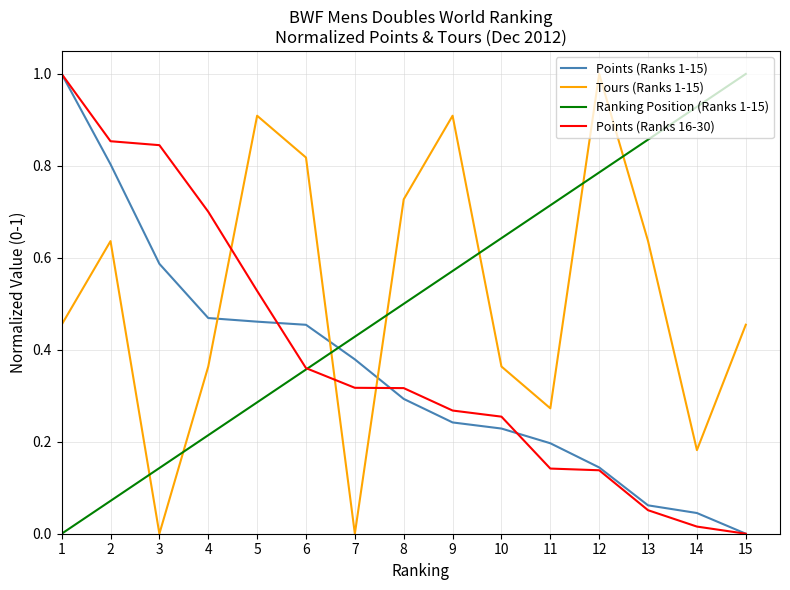

Where do Tours (Ranks 1-15) and Points (Ranks 1-15) first cross each other?

4 and 5